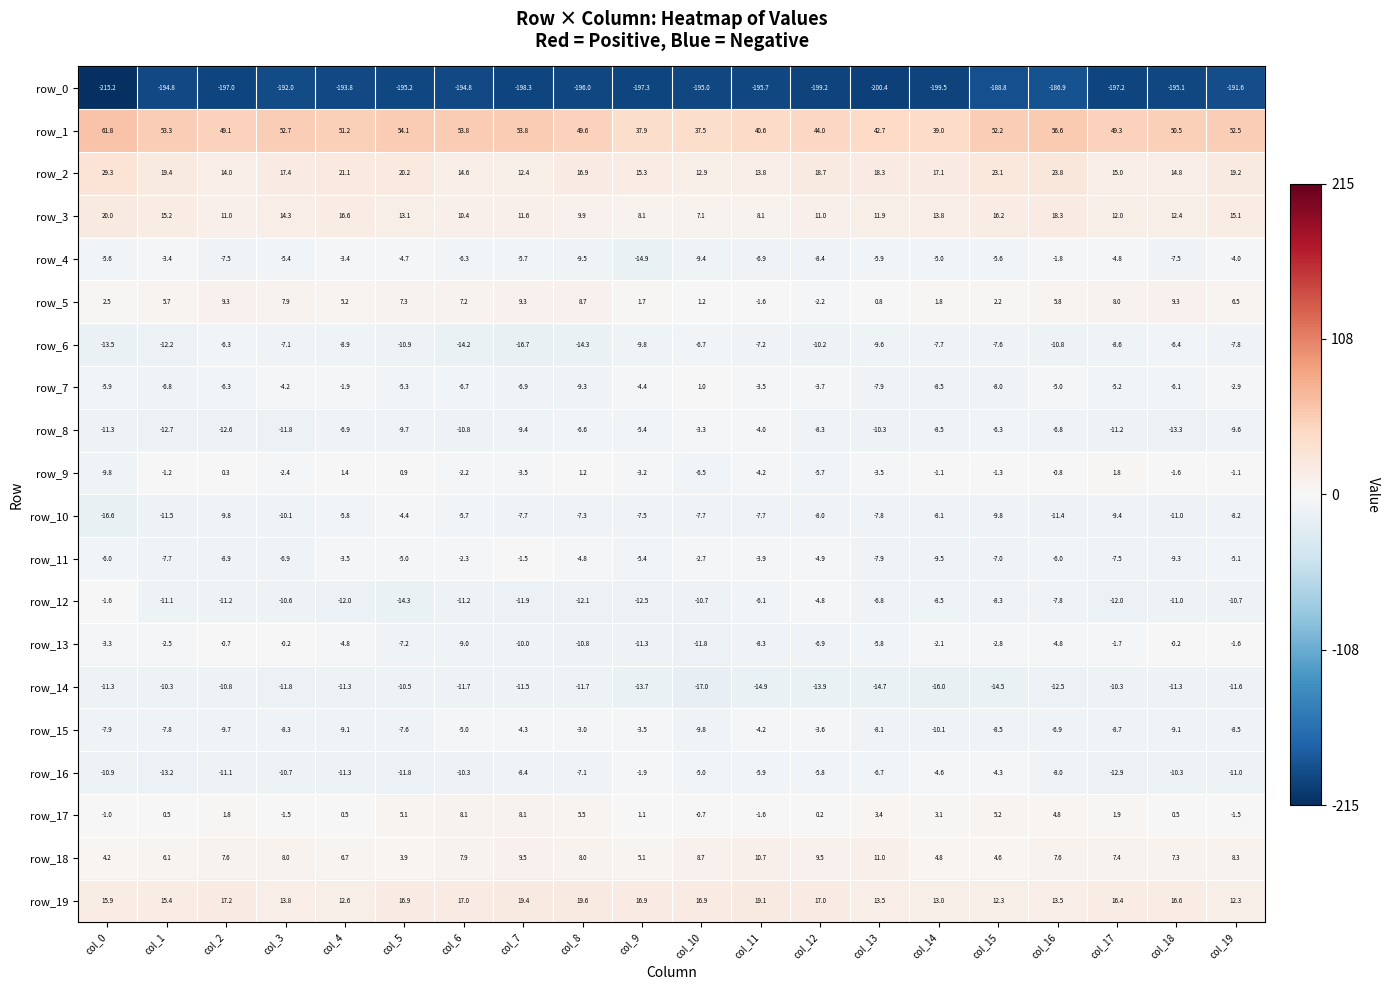

What is the approximate value of row_17 at col_0?

-1.0